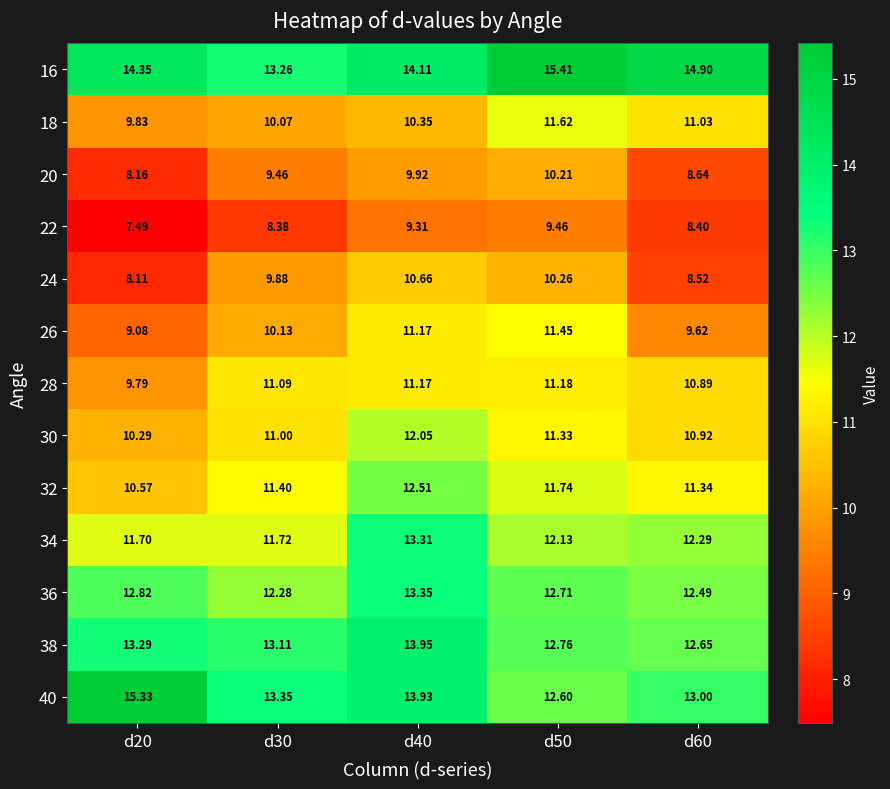

Is the value of 30 at d40 greater than the value of 38 at d20?

No